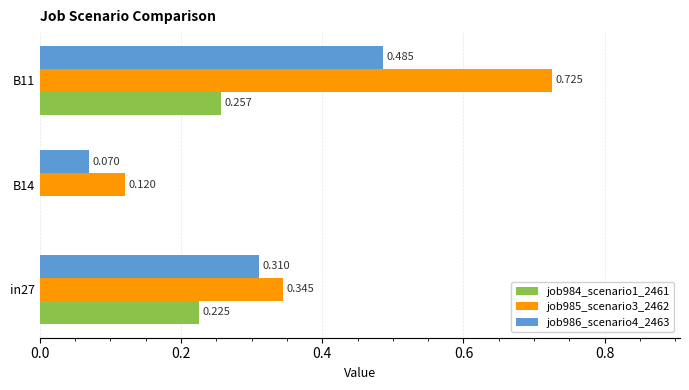

Count the job985_scenario3_2462 values in the range 0 to 1.

3